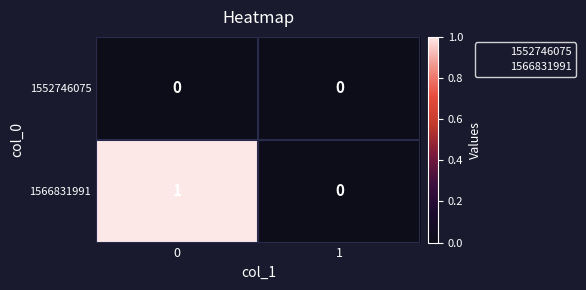

Which series has the largest total across all categories?

1566831991